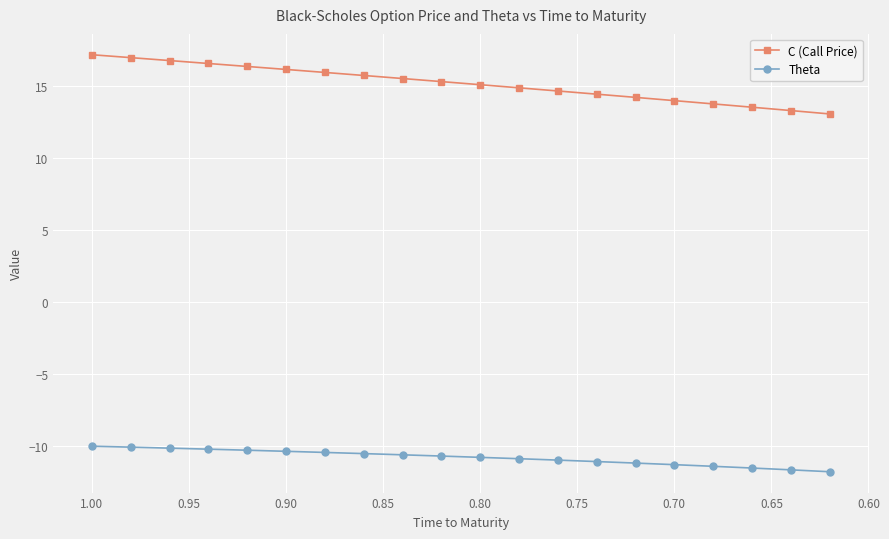

What is the minimum value shown in the chart?

-11.8